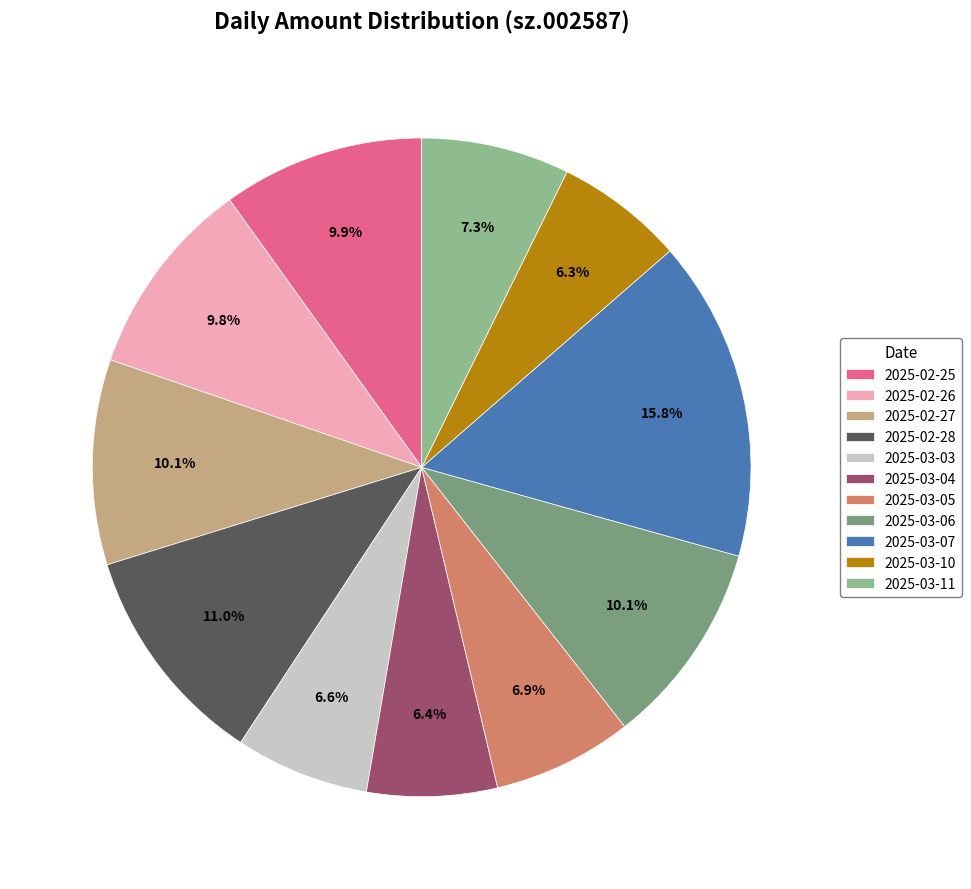

Is 2025-03-04 the majority of the pie?

No